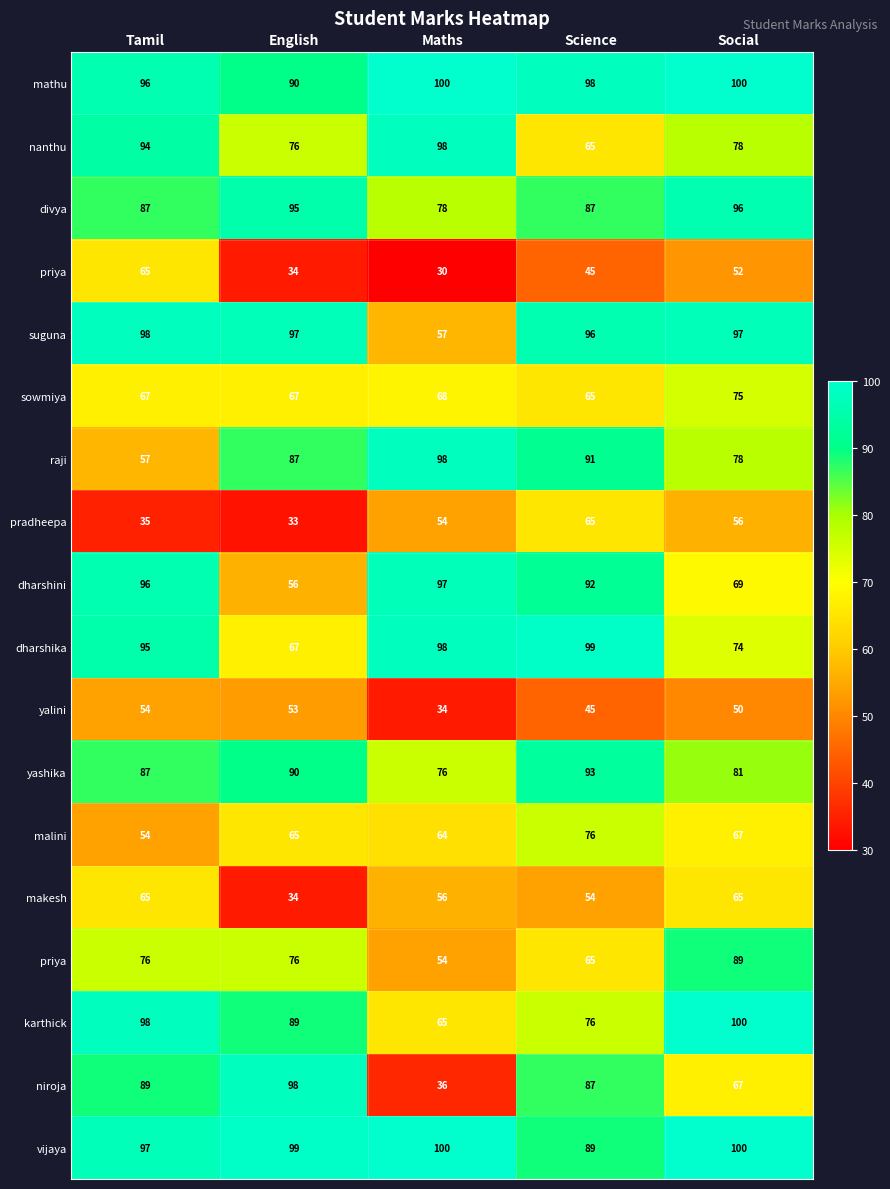

Between Maths and Science, which is larger?

Maths